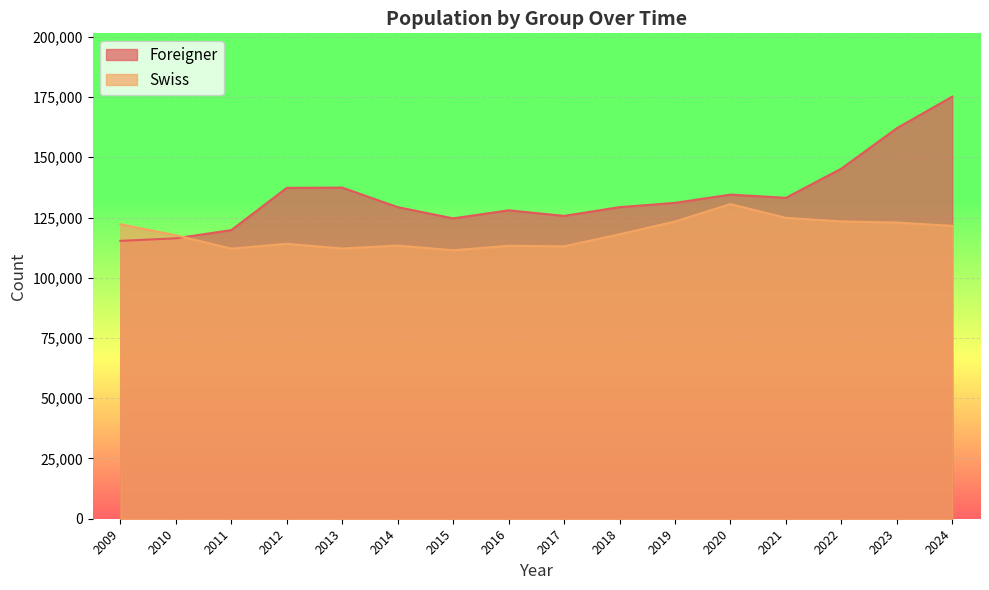

What is the highest value of the Swiss series?

130563